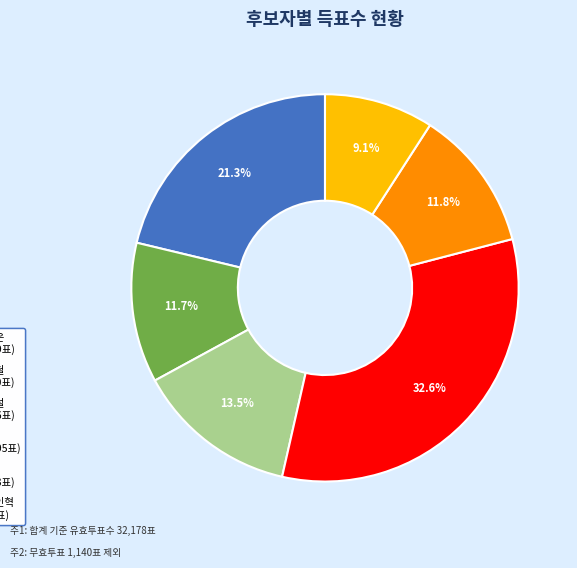

Is it true that 민주당서헌성 is 12% of the pie?

True